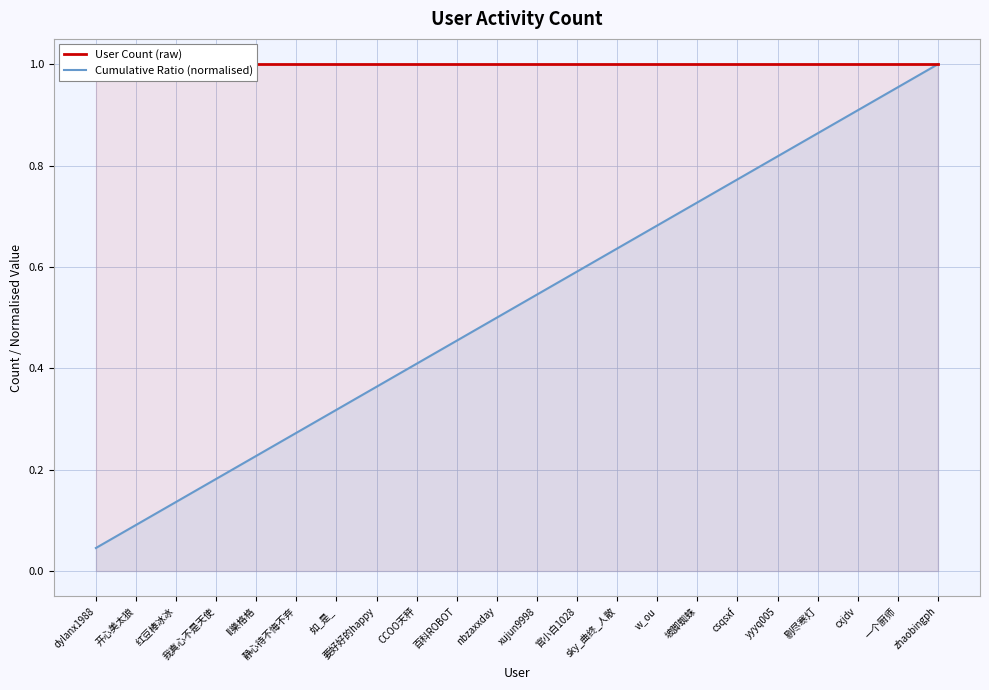

Count the number of categories in the chart.

22